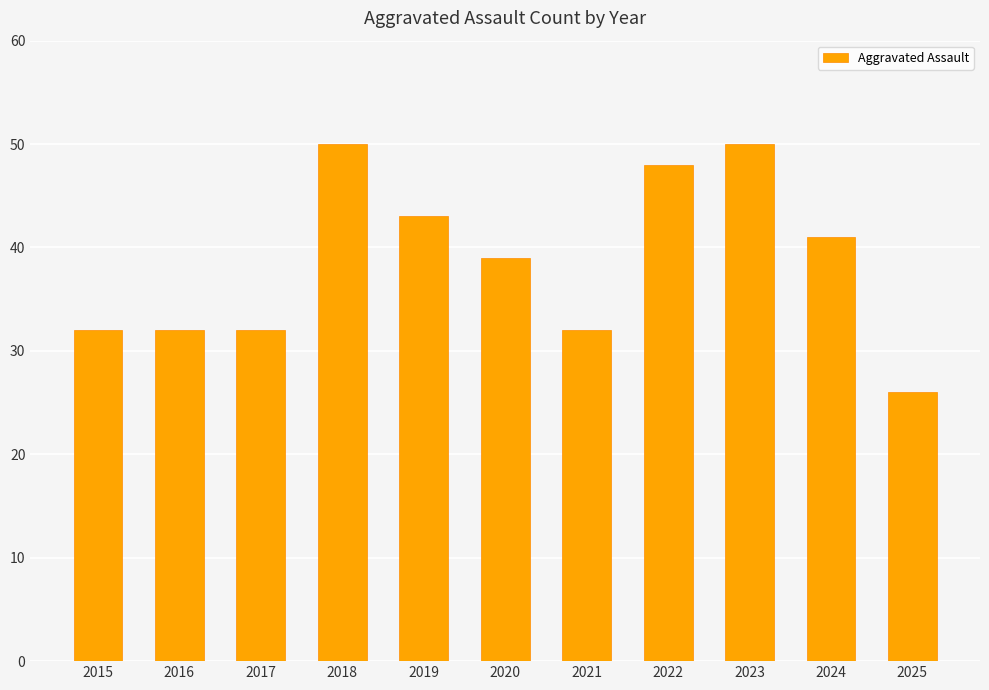

True or false: the data shows 15 at 2021.

False